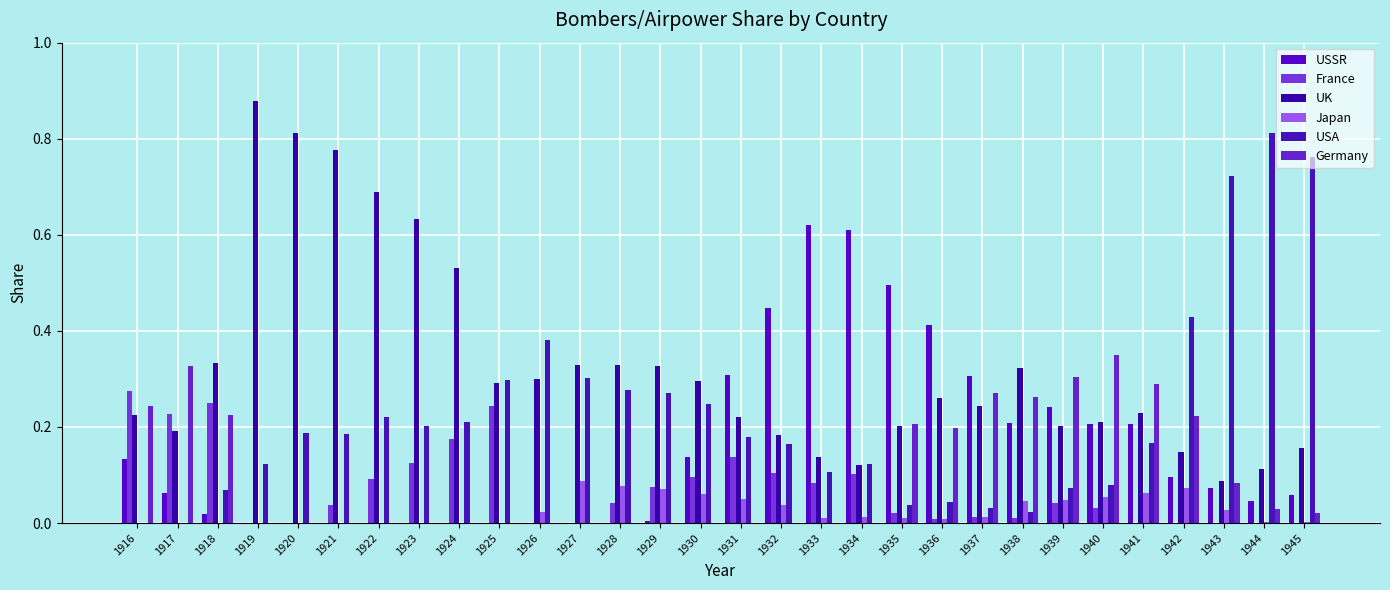

Which label corresponds to the smallest value in the chart?

1919